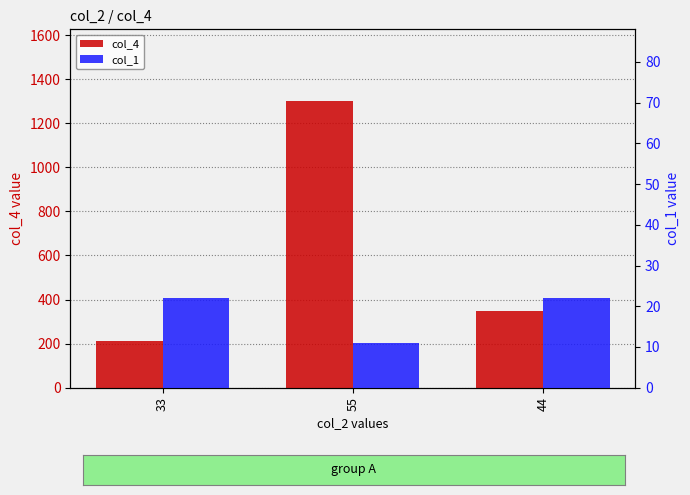

At how many categories does at least one series exceed 731?

1